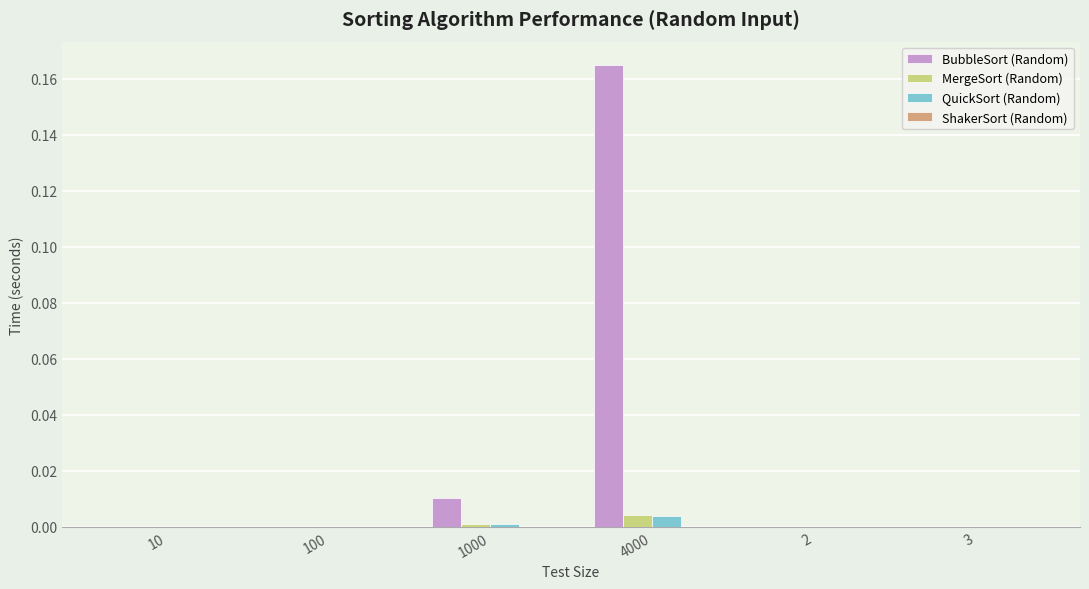

Is the value of MergeSort (Random) at 2 greater than the value of BubbleSort (Random) at 1000?

No